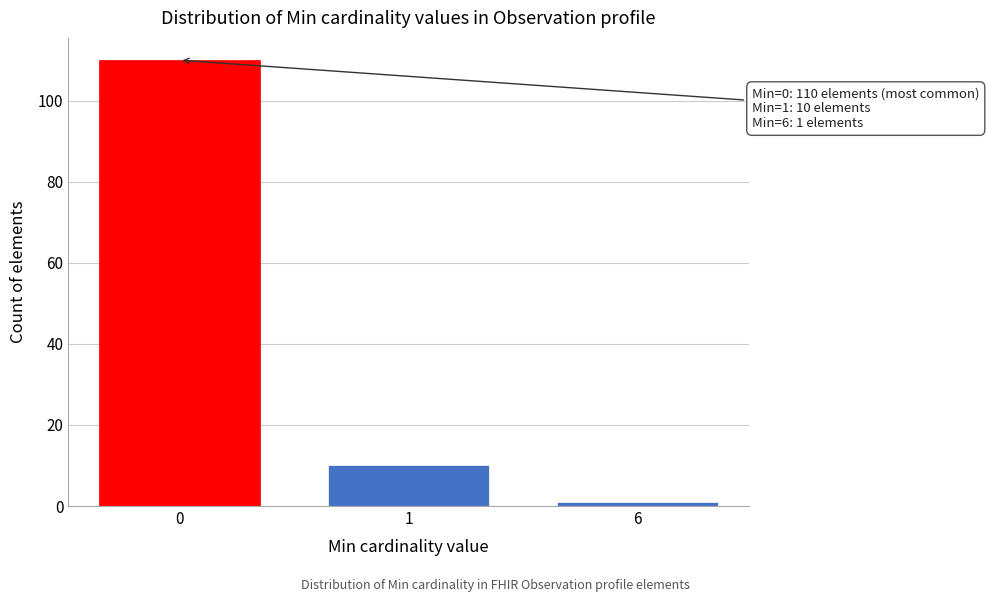

Reading left to right, extract all data points from this chart.

110	10	1